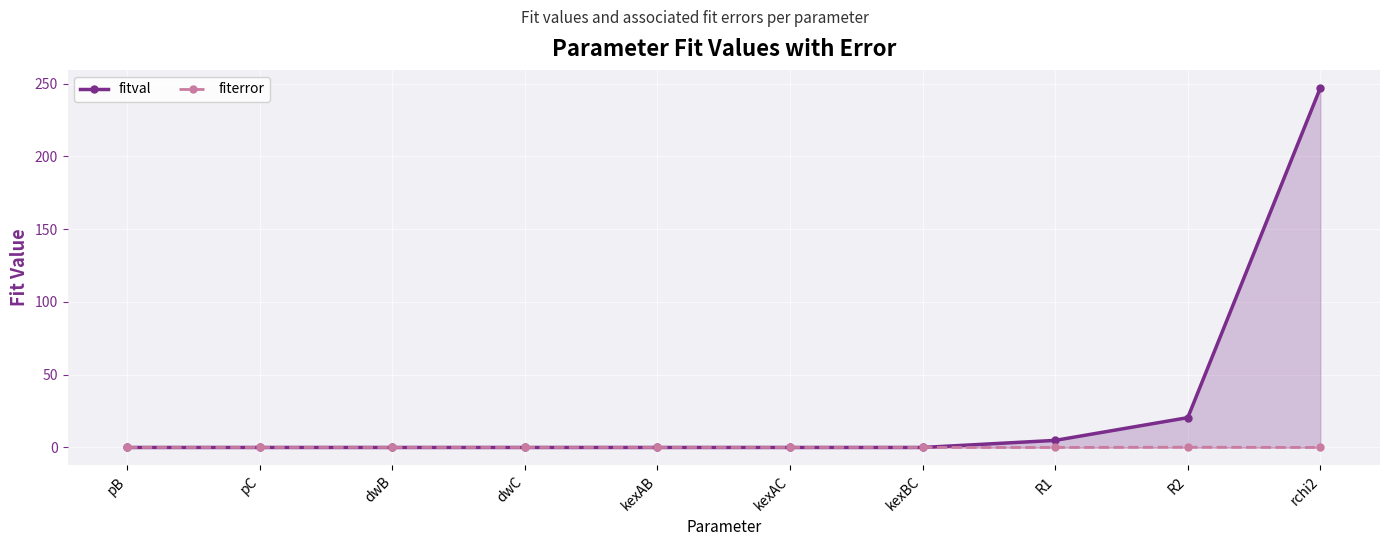

Where is fiterror nearest to the value 0?

pB